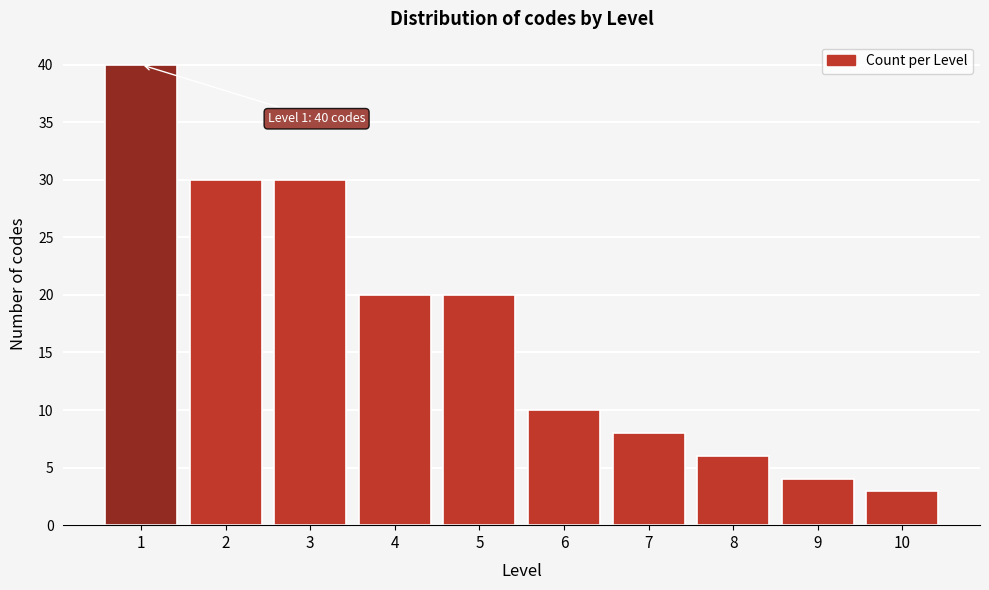

Reading left to right, what are all the values shown in this chart?

1=40	2=30	3=30	4=20	5=20	6=10	7=8	8=6	9=4	10=3